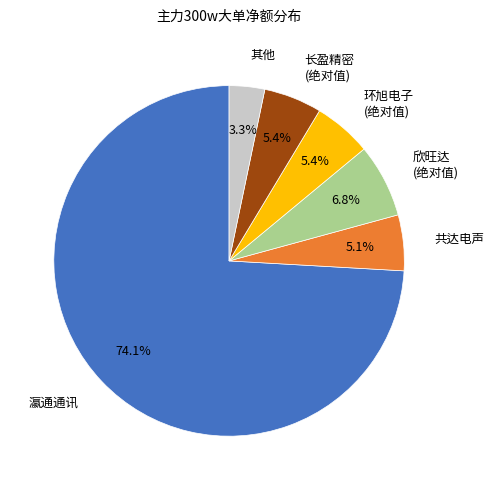

What is the smallest slice in the pie chart?

其他